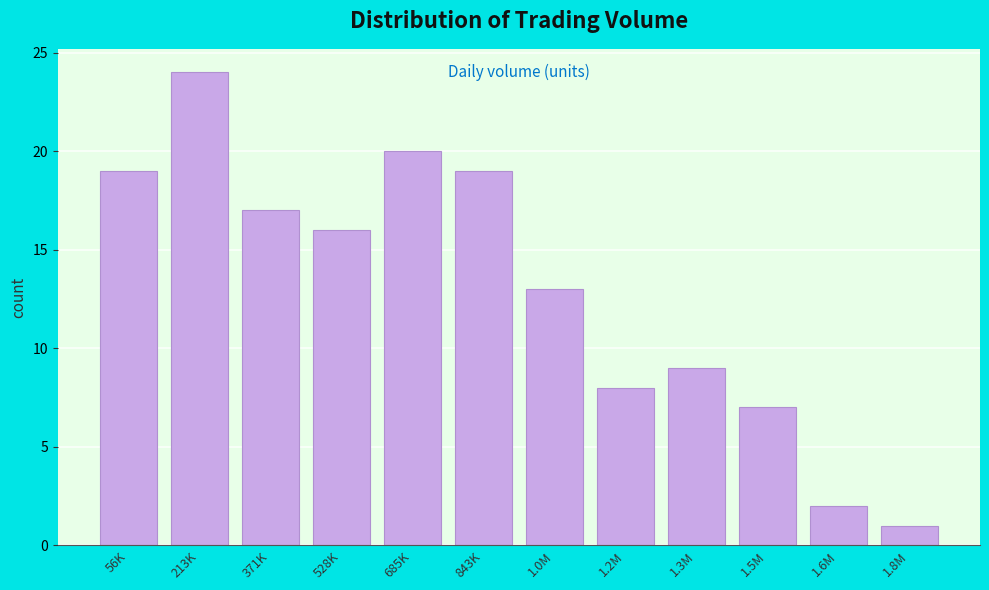

Reading right to left, extract all data points from this chart.

1.8M=1	1.6M=2	1.5M=7	1.3M=9	1.2M=8	1.0M=13	843K=19	685K=20	528K=16	371K=17	213K=24	56K=19